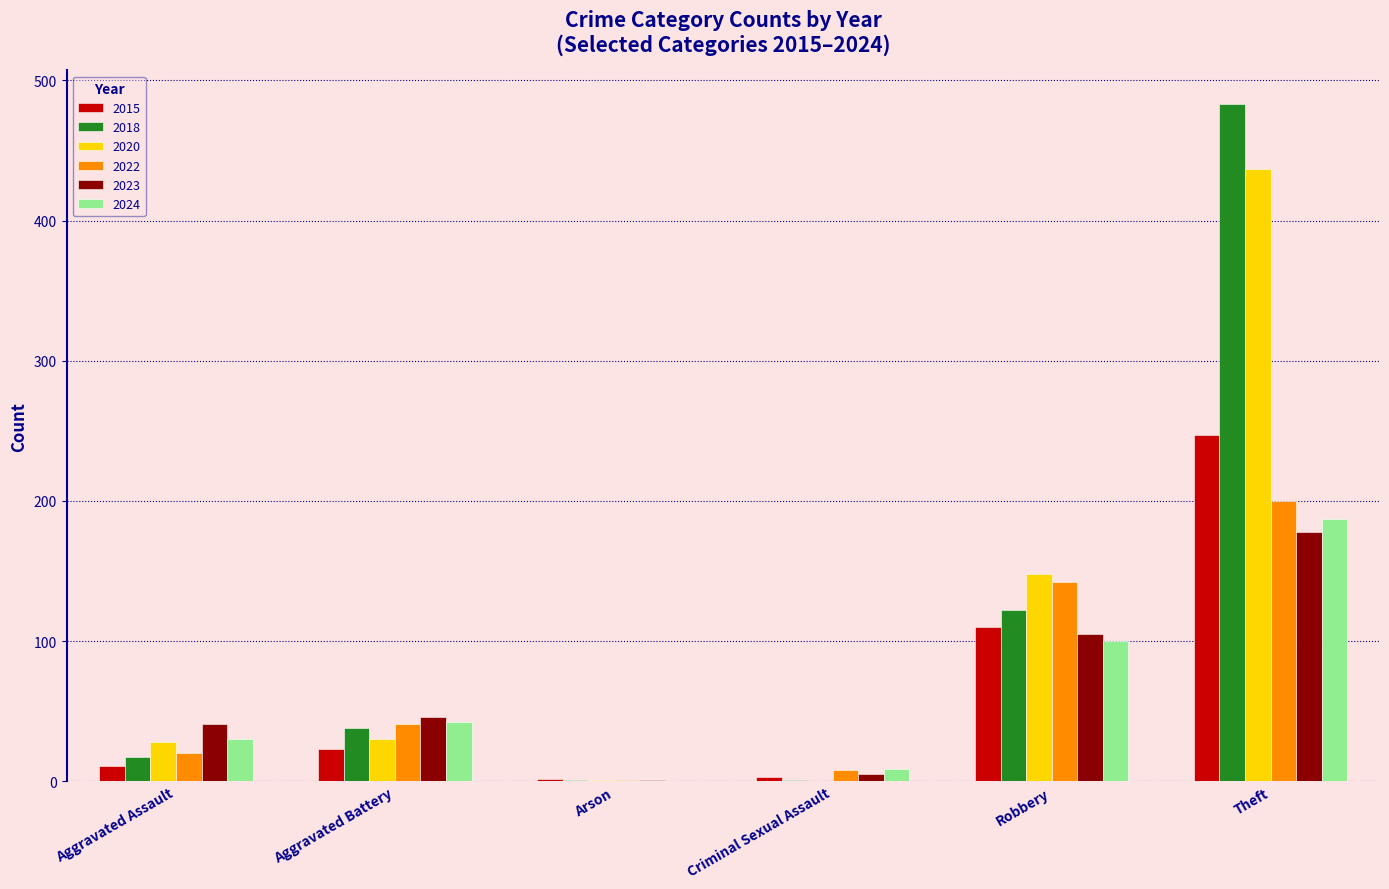

At which category is the sum across all series the highest?

Theft